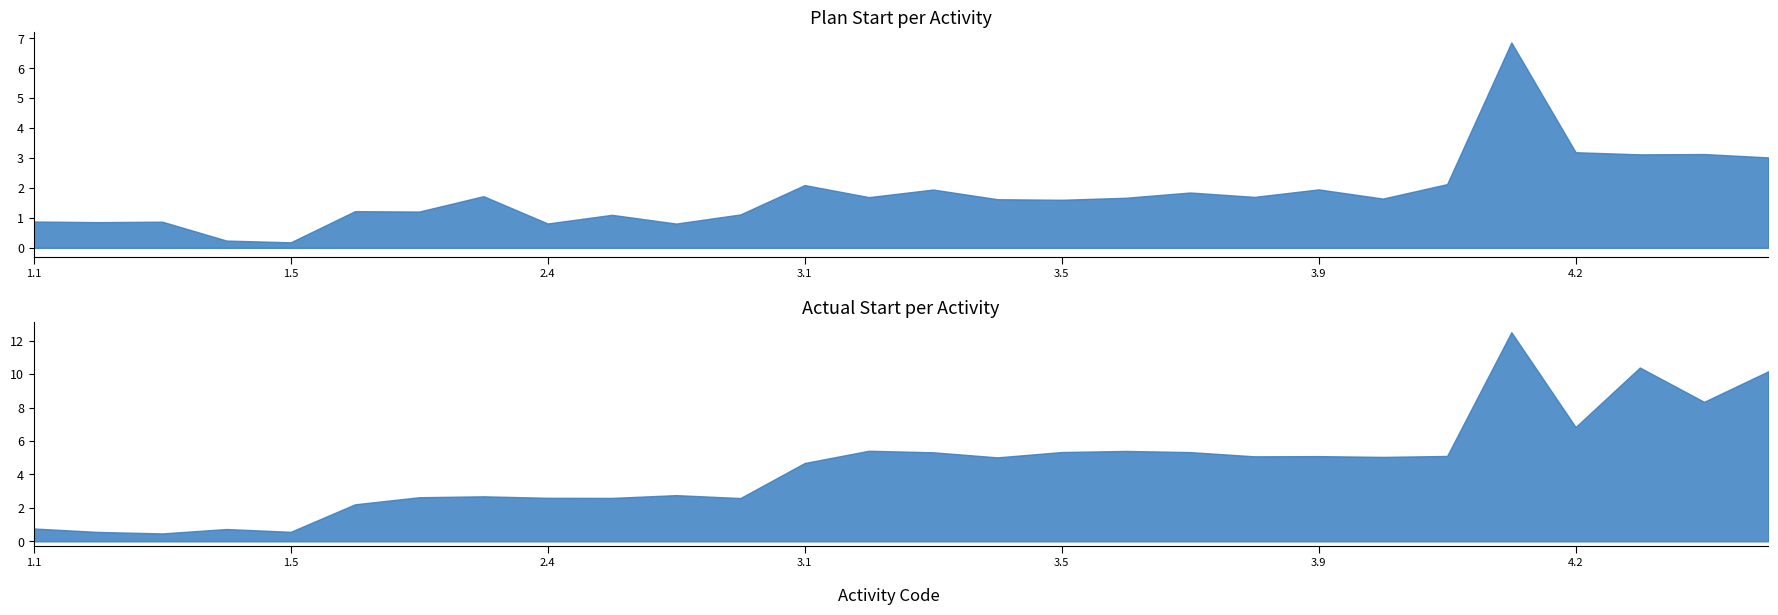

True or false: plan_start and percent_complete intersect in this chart.

False